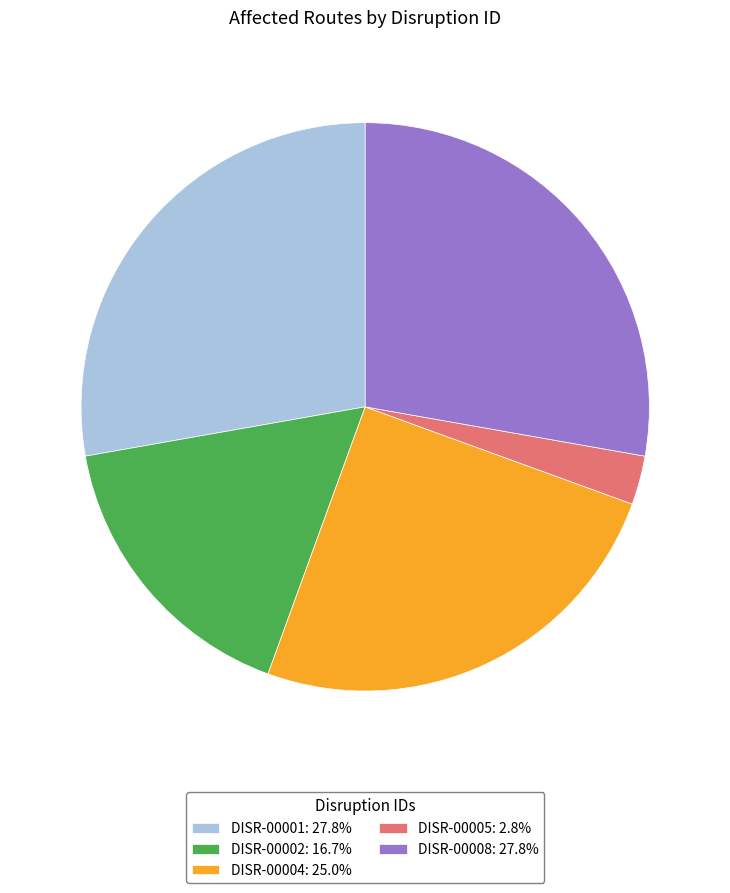

How many segments does this pie chart have?

5